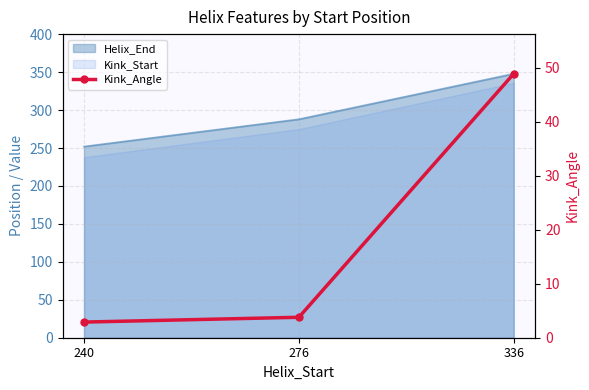

Which category has the highest value across all series?

336